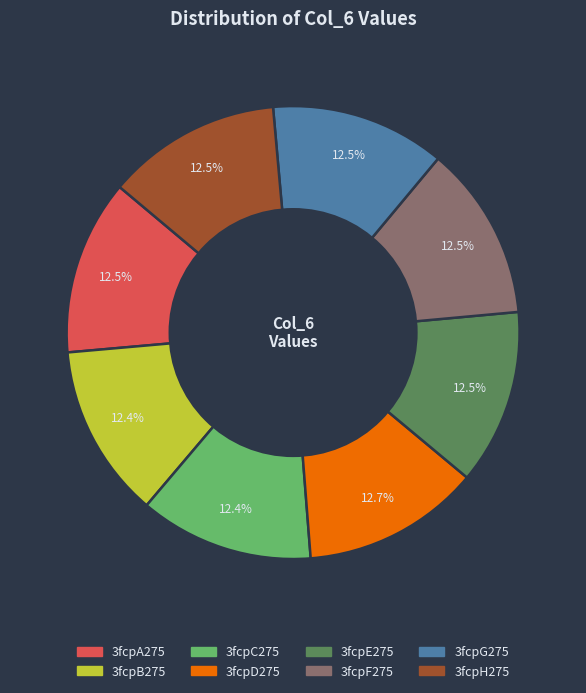

Approximately how many times larger is the value at 3fcpD275 compared to 3fcpG275?

1.0